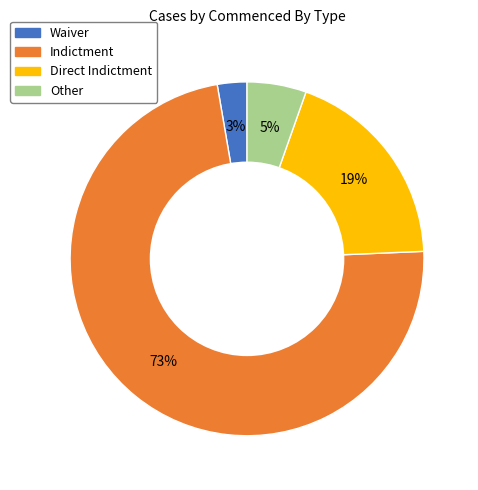

What is the largest slice in the pie chart?

Indictment